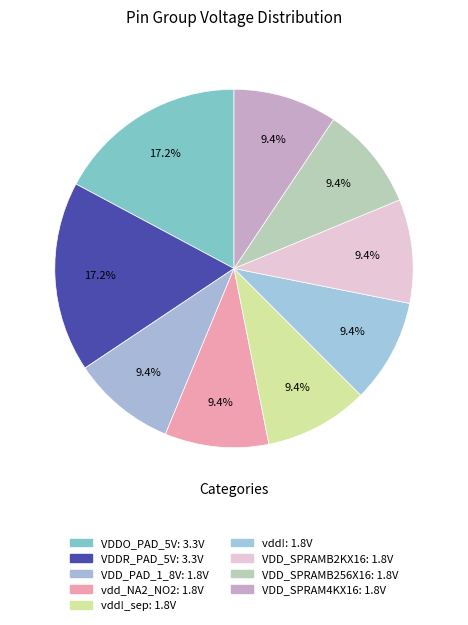

Which slice is the smallest?

VDD_PAD_1_8V